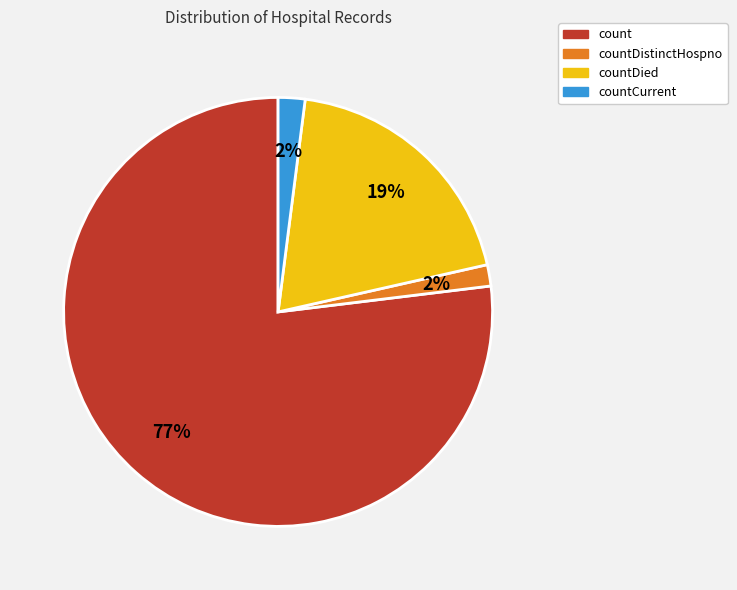

To the nearest percent, what is the average slice percentage?

25%